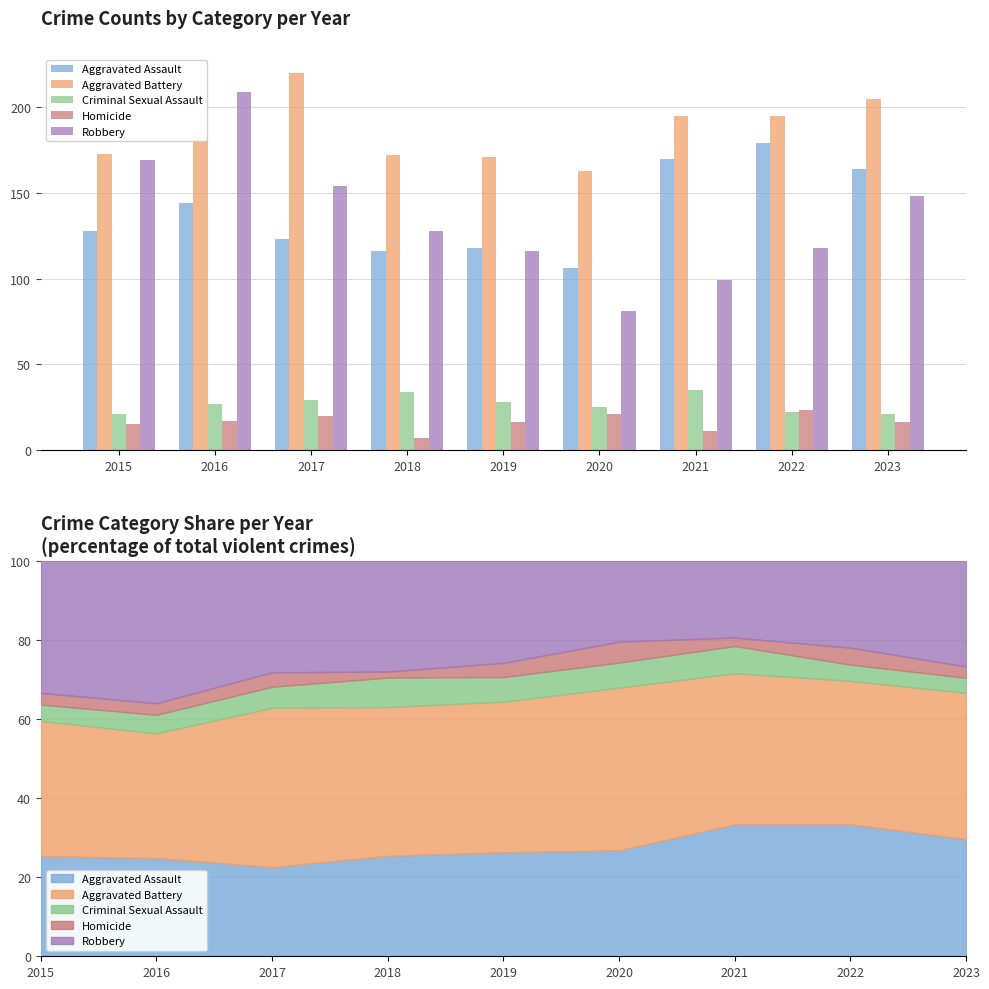

At which category does the chart reach its peak across all series?

2017